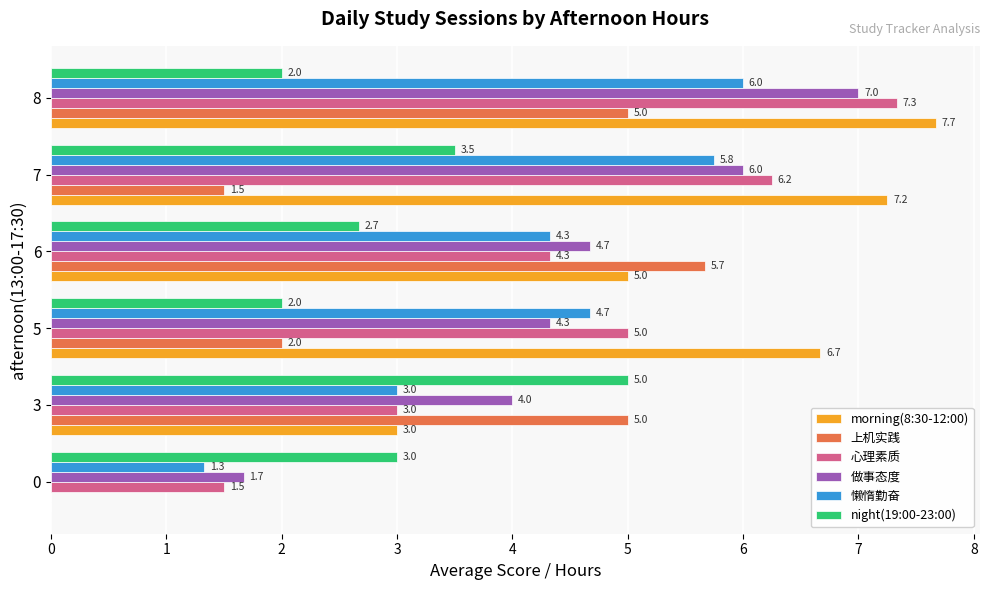

At which category is the sum across all series the highest?

8